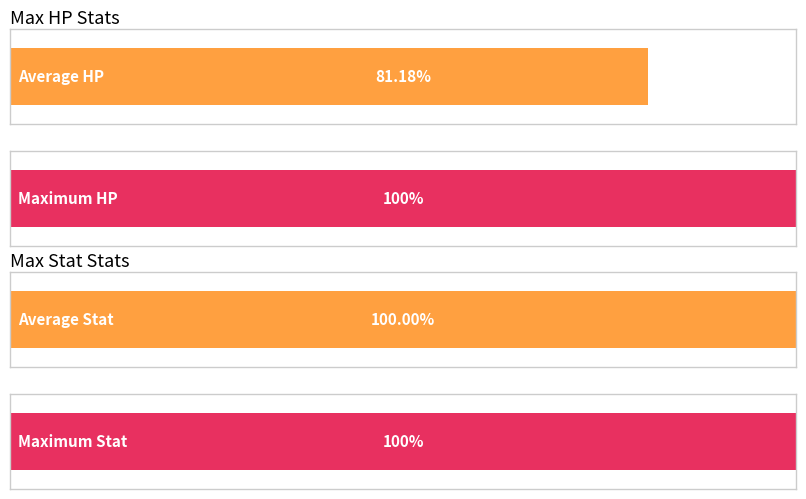

Which series has the widest spread of values?

Max HP